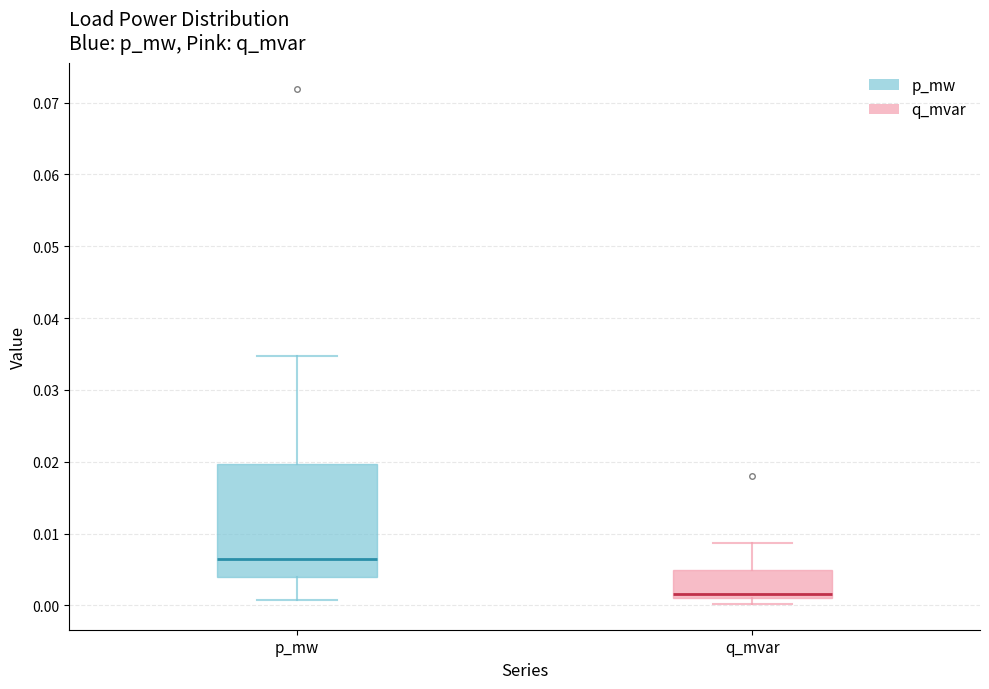

Reading left to right, read every box against the y-axis: the position of its median line, the range the box covers, and the ends of its whiskers. The values are not printed on the chart, so give them approximately, as read against the axis.

p_mw: median 0.006, box 0.004 to 0.020, whiskers 0.001 to 0.035
q_mvar: median 0.002, box 0.001 to 0.005, whiskers 0.000 to 0.009